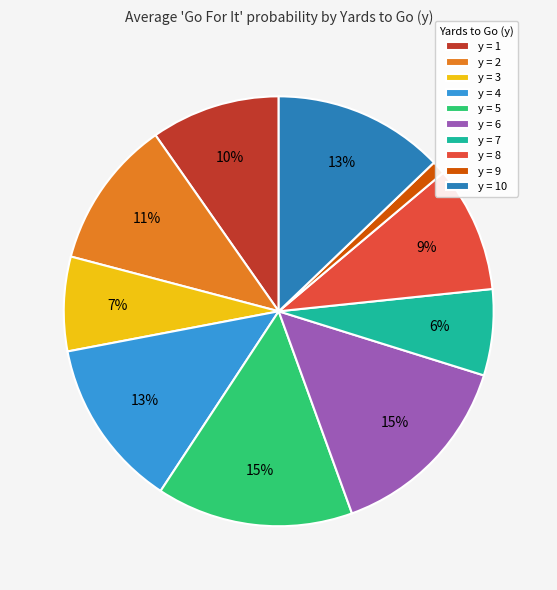

Do y = 1 and y = 7 together represent more than half of the pie?

No